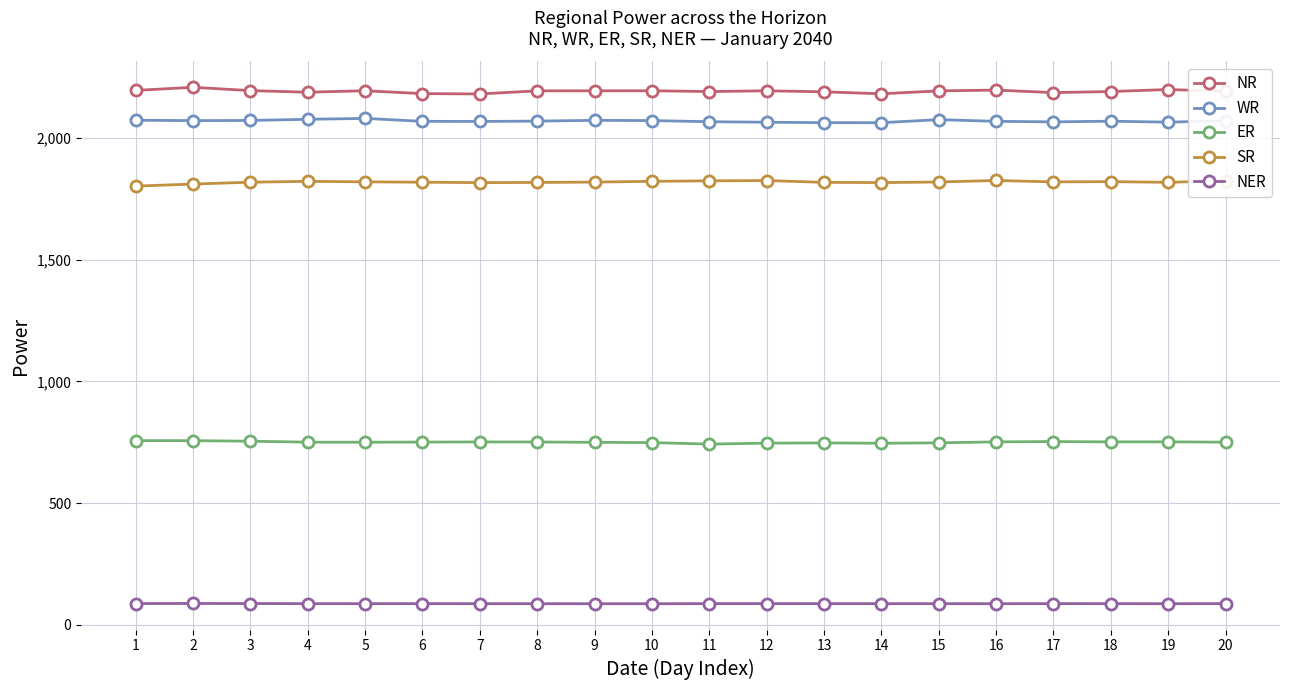

True or false: NER and ER cross at least once.

False